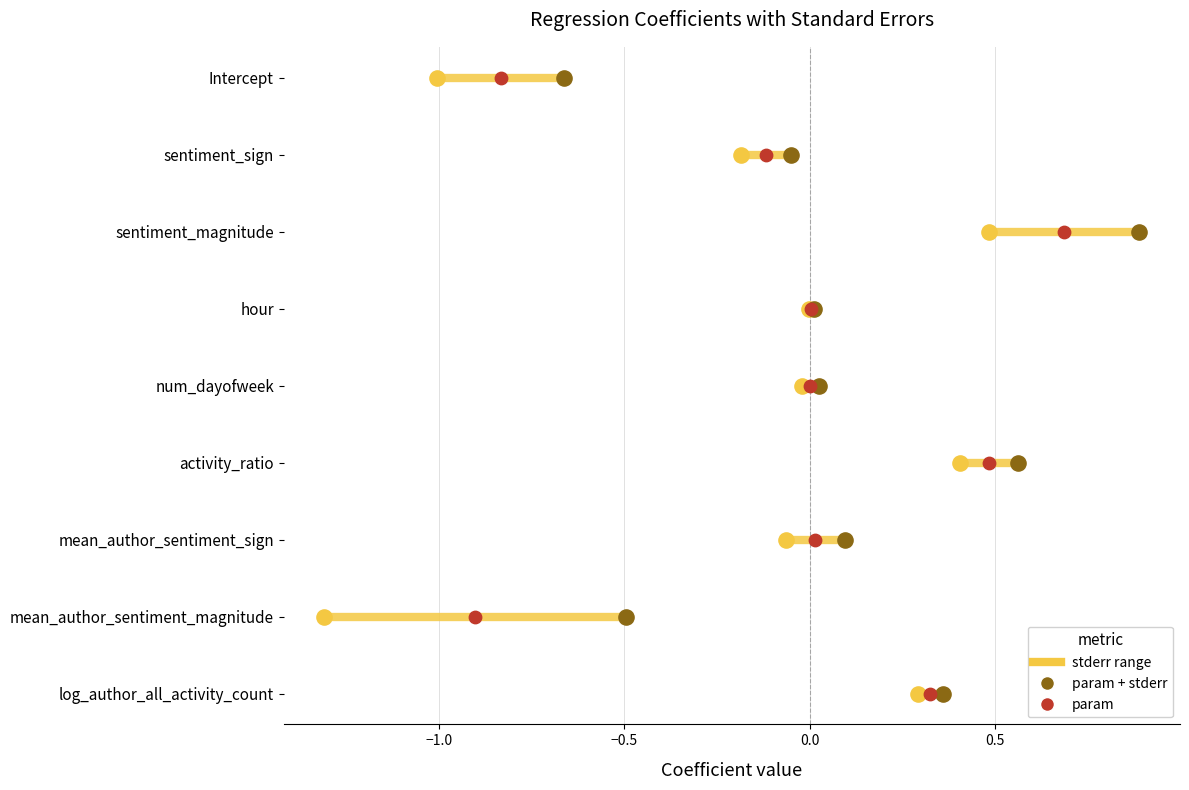

Which series reaches the maximum Y coordinate?

param - stderr